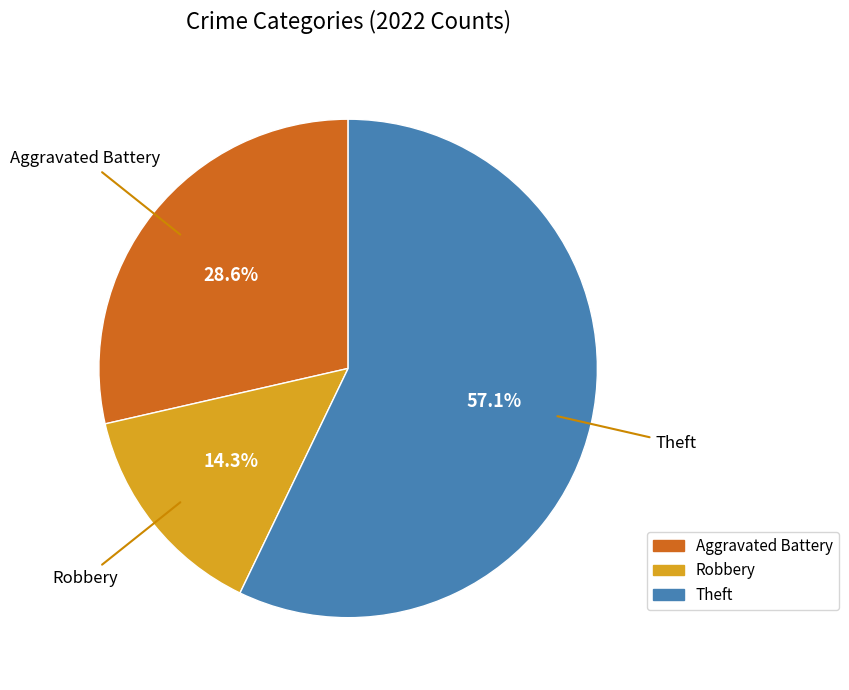

Is there a majority slice in this chart?

Yes